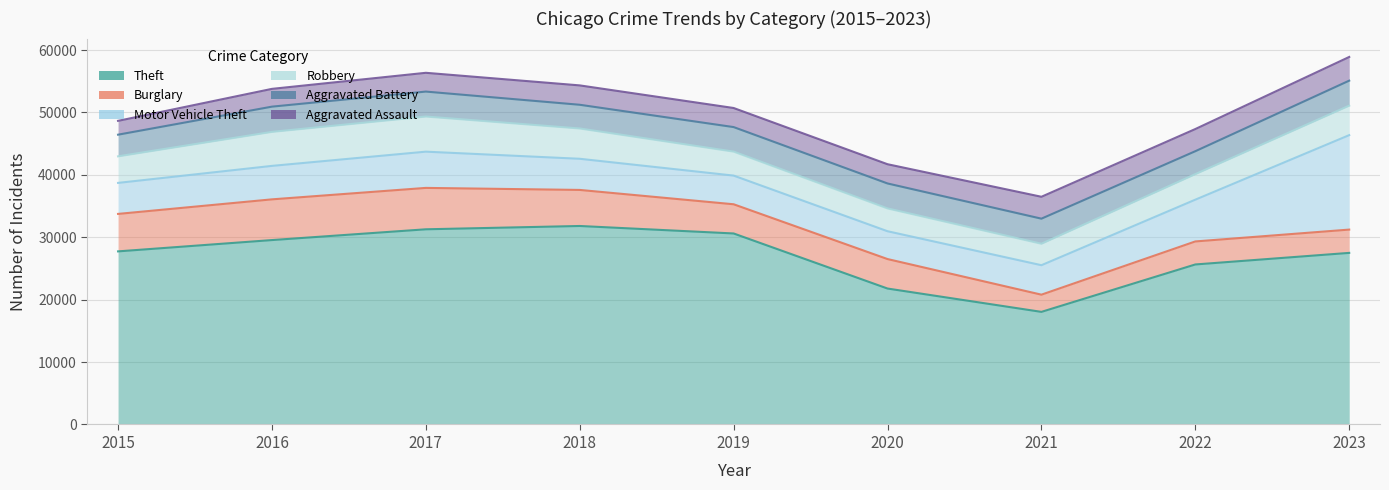

Is it true that Aggravated Assault equals 4902 at 2017?

False